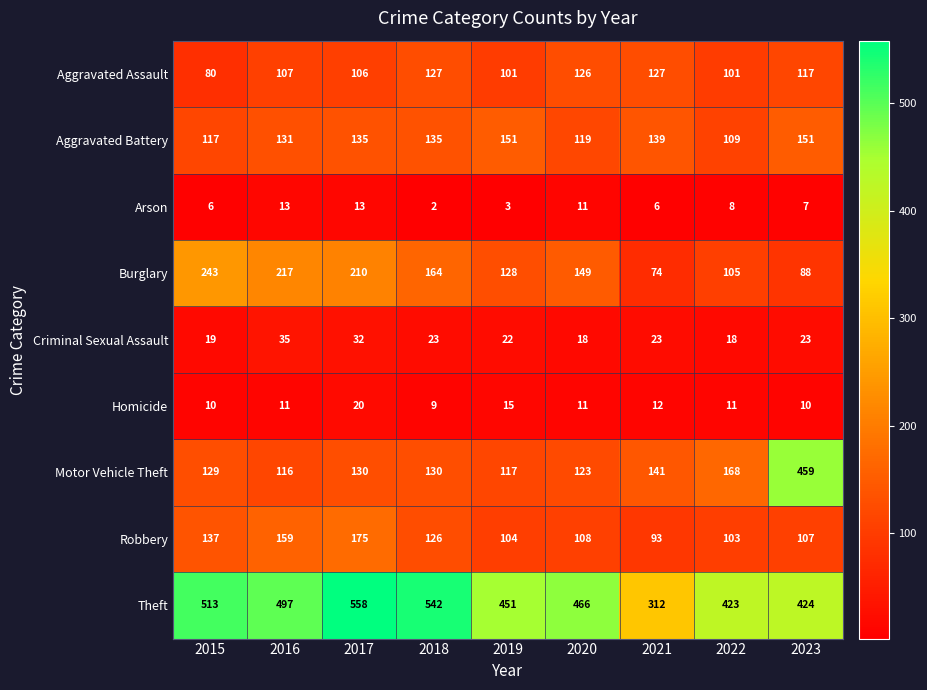

Which category has the highest value in the Robbery series?

2017